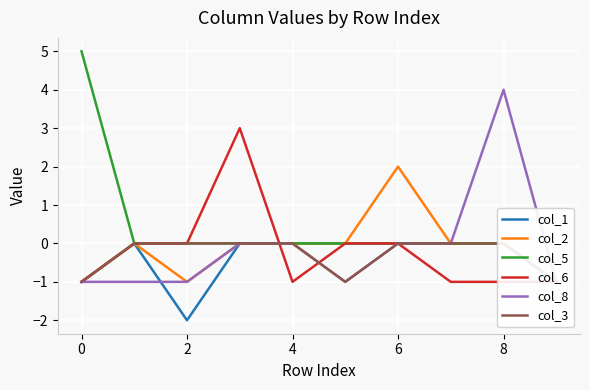

At how many categories does at least one series exceed 1?

4